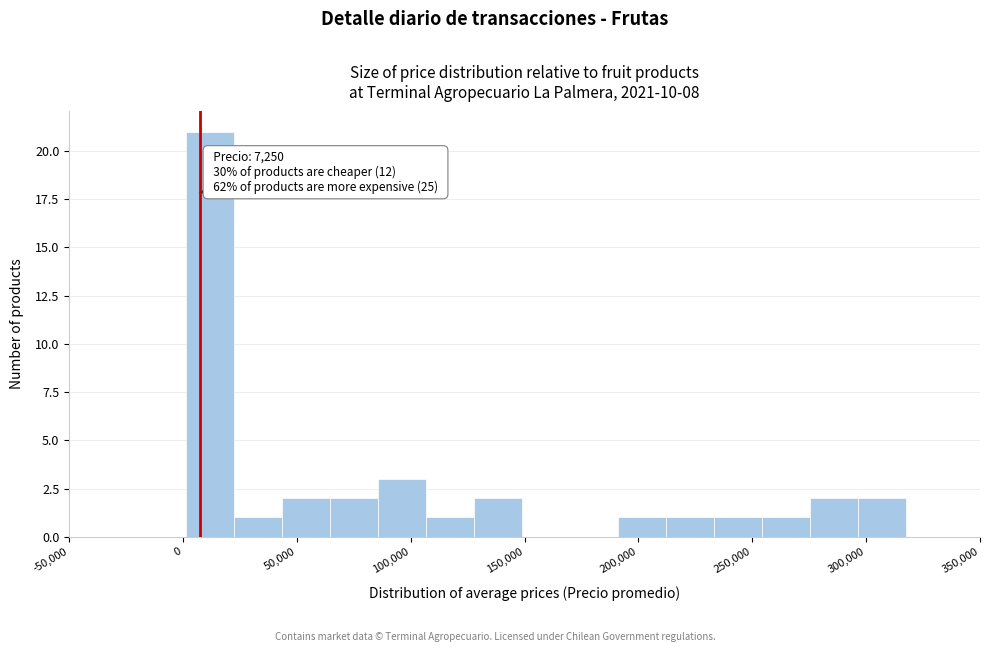

Which range on the x-axis has the tallest bar?

0 to 25000